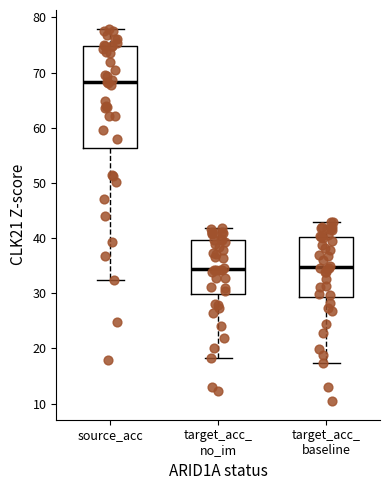

Where is the upper edge of the box for target_acc_ no_im on the y-axis? The values are not printed on the chart, so give them approximately, as read against the axis.

40